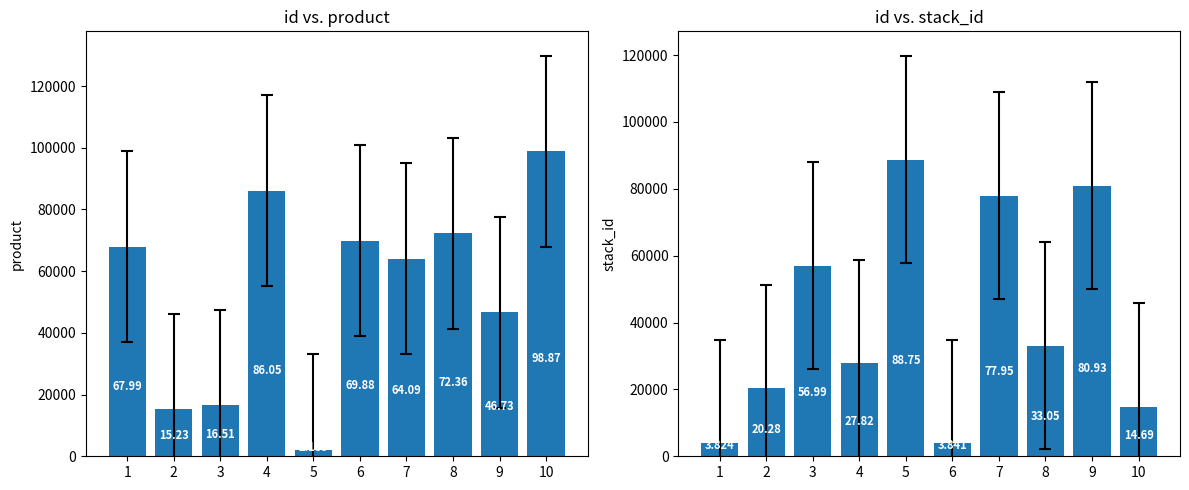

What is the difference between the stack_id values at 6 and 5?

84904